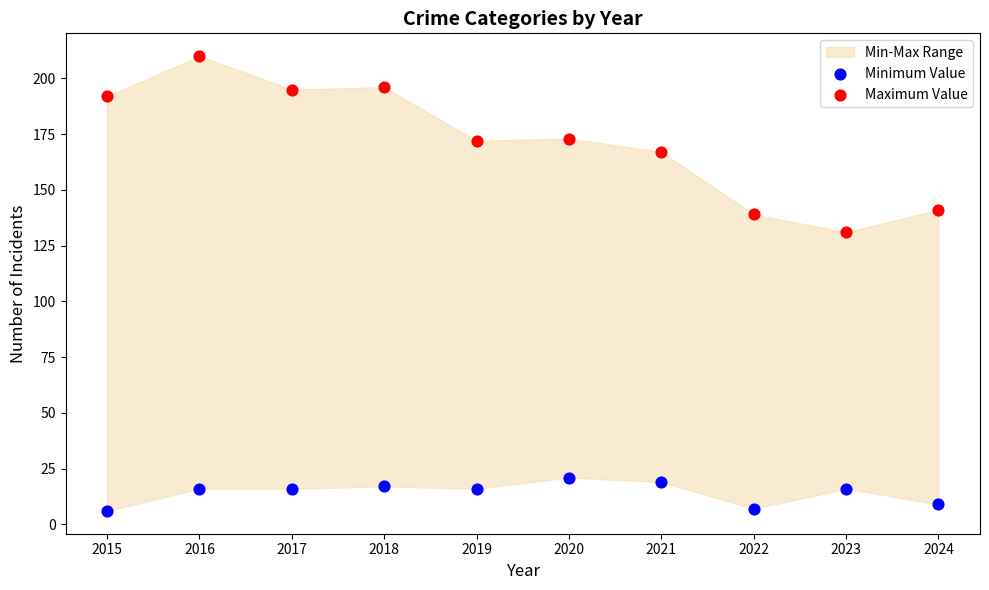

Across all series, what Y value is closest to 108?

131